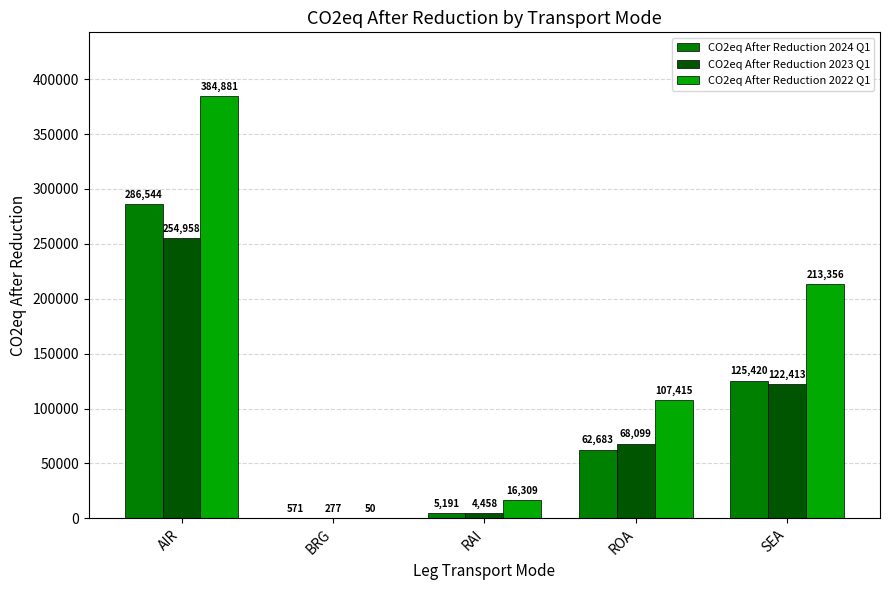

Which series has the largest range (max minus min)?

CO2eq After Reduction 2022 Q1